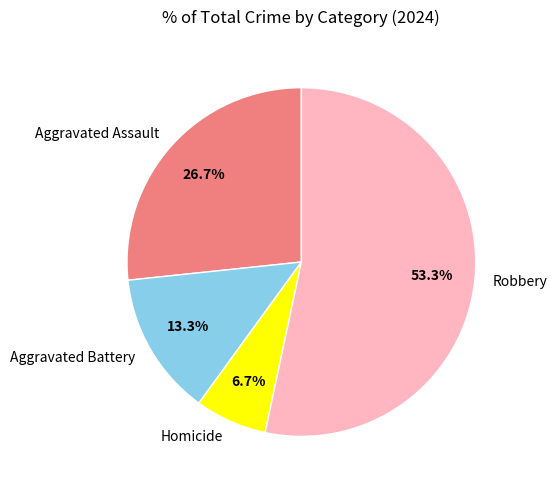

True or false: Aggravated Assault accounts for 14% of the total.

False